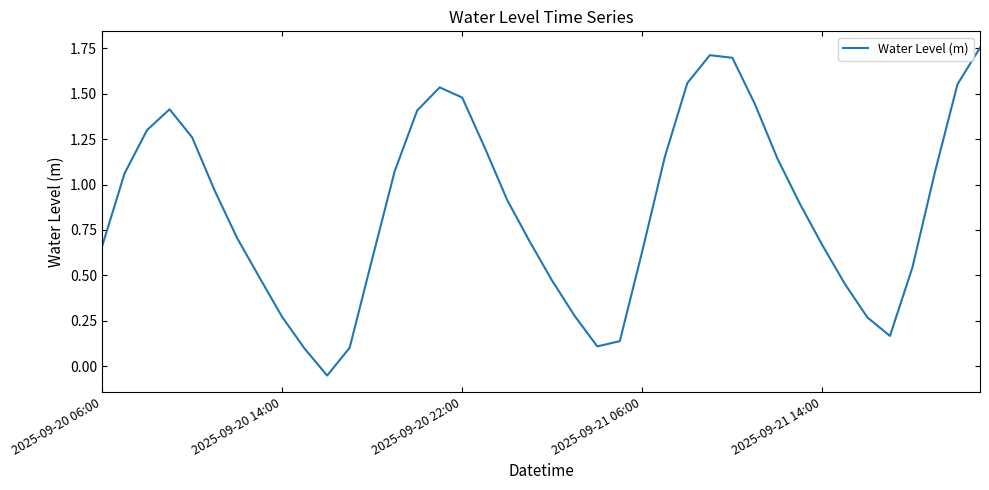

At which label does the data first exceed 0?

2025-09-20 06:00